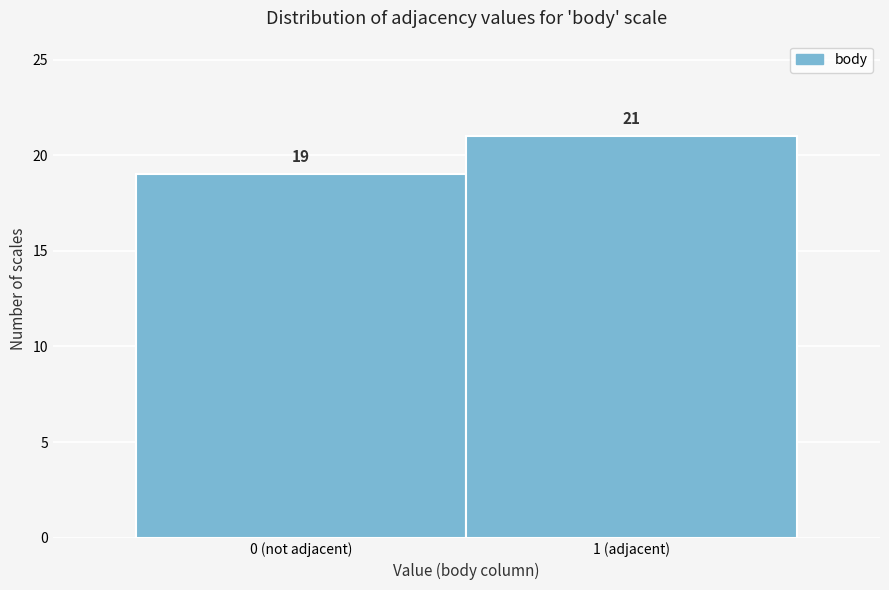

Reading left to right, list all the values displayed in this chart.

19	21